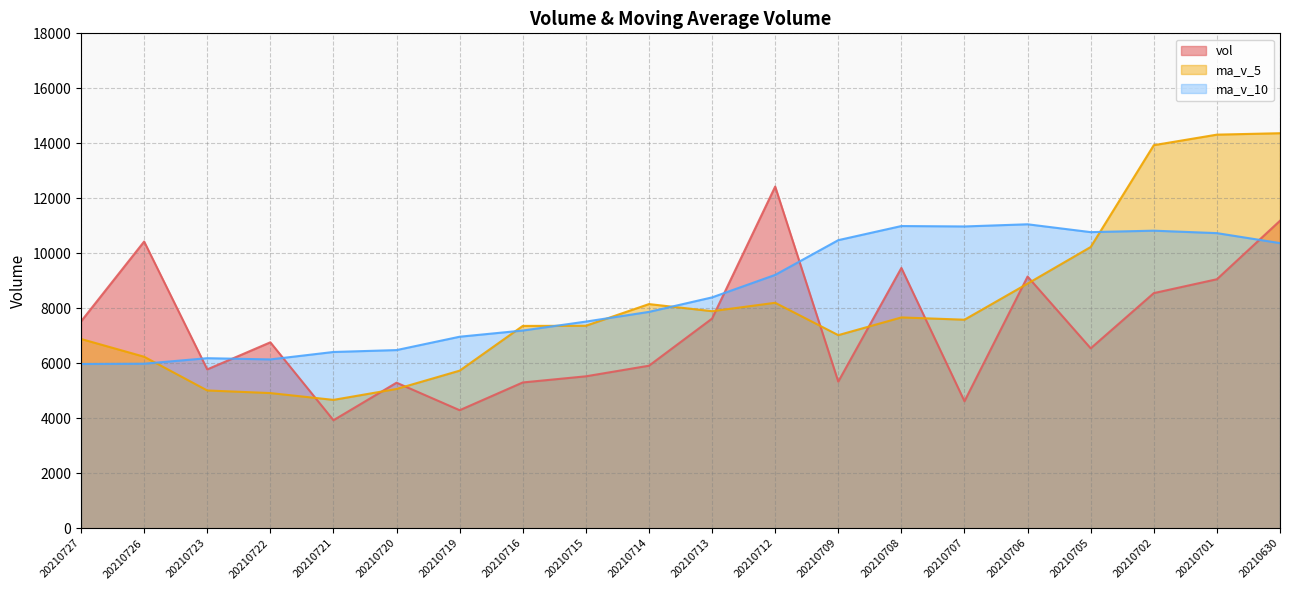

Which series has the largest range (max minus min)?

ma_v_5